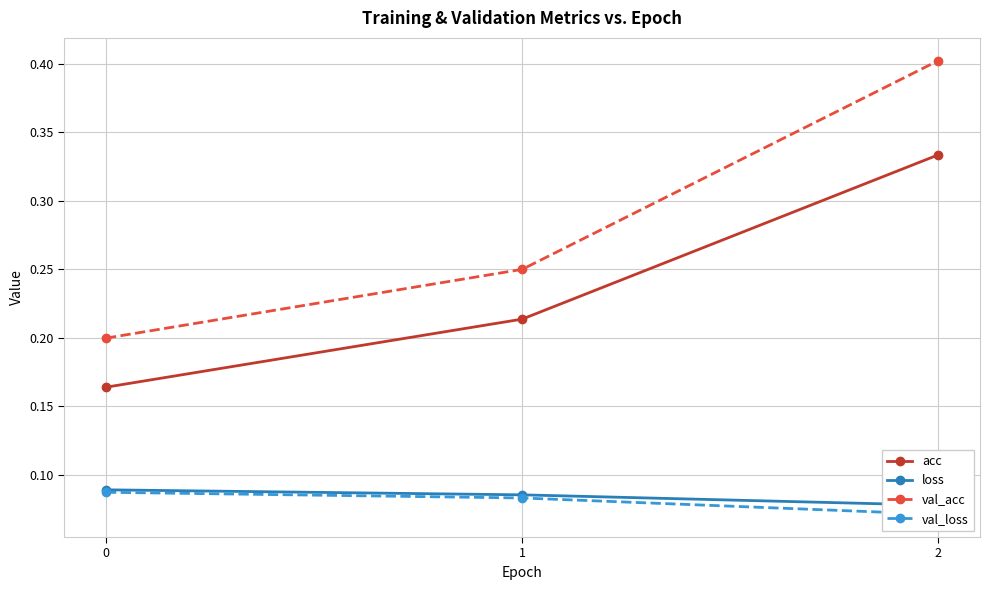

Reading right to left, transcribe all the data shown in this chart.

acc: 0.3	0.2	0.2
loss: 0.1	0.1	0.1
val_acc: 0.4	0.2	0.2
val_loss: 0.1	0.1	0.1